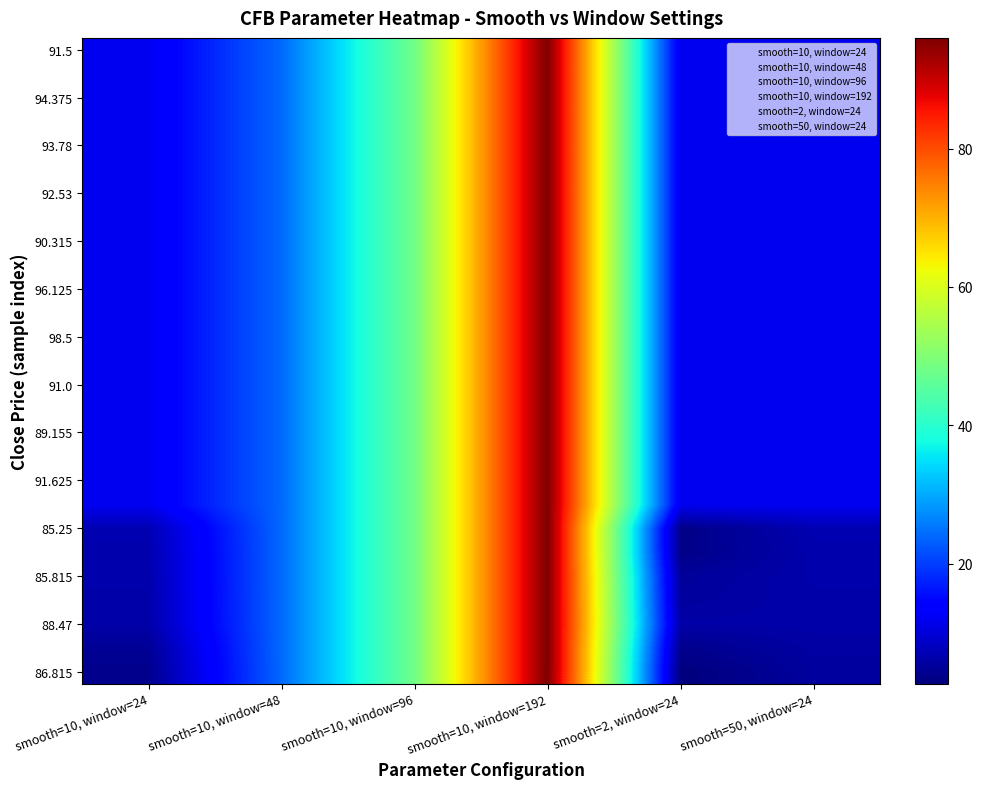

Which has a higher value, smooth=10, window=96 or smooth=10, window=24?

smooth=10, window=96